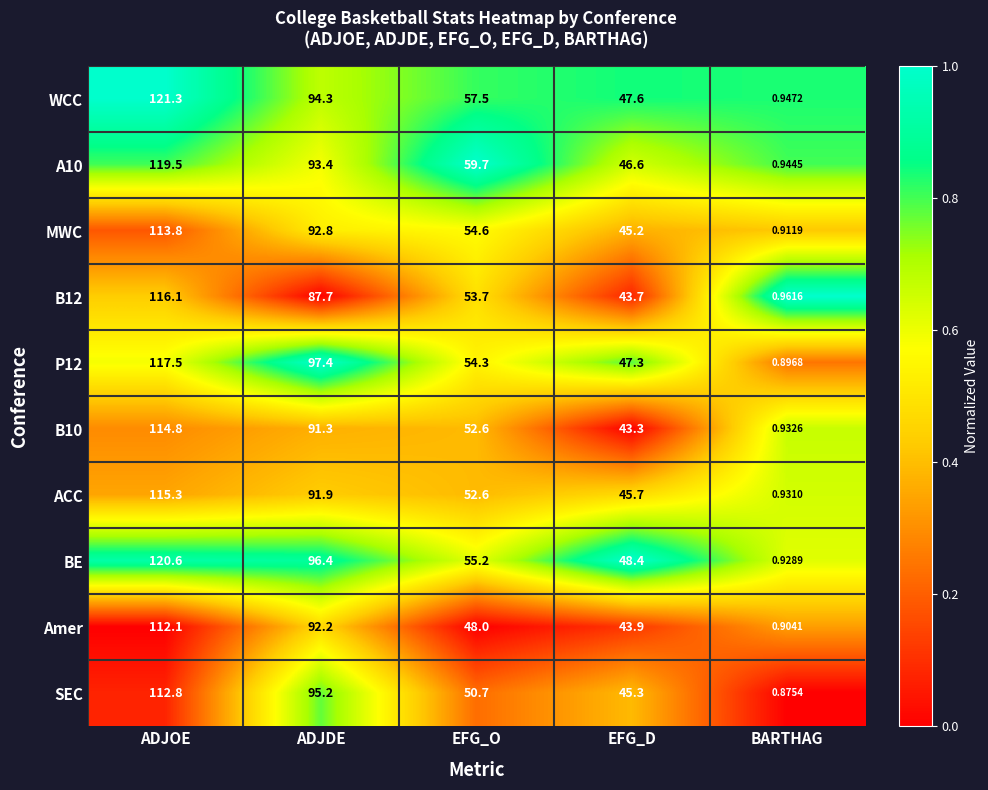

What is the difference between the highest and lowest values at ADJDE?

9.7